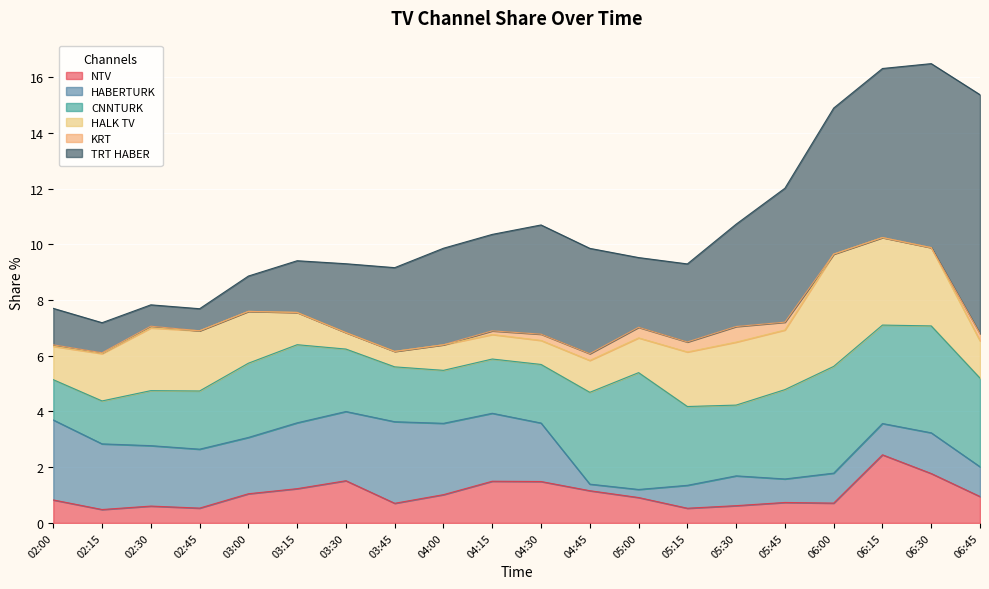

What is the label of the 17th point from the right?

02:45